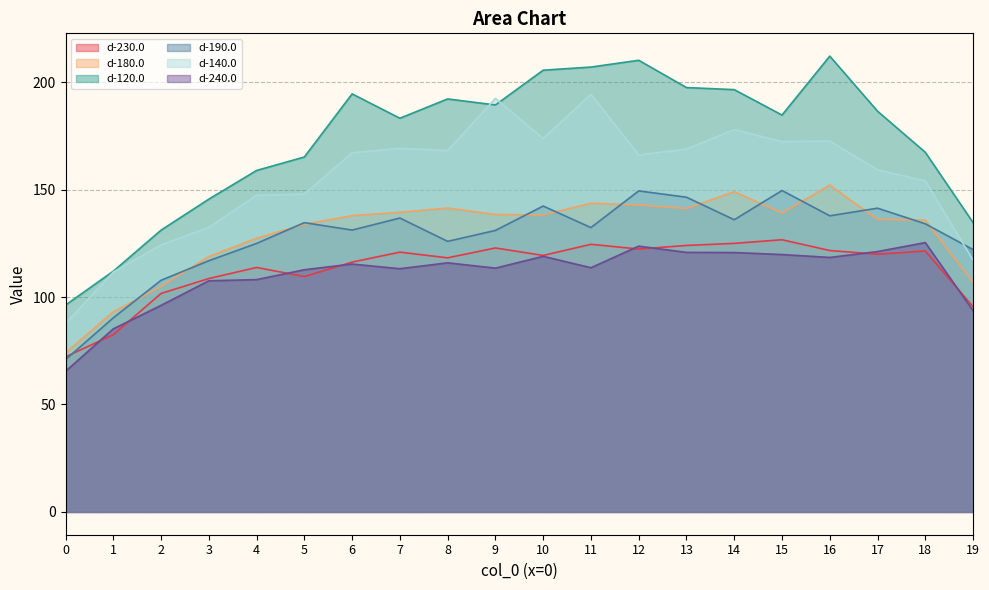

Which series has the largest total across all categories?

d-120.0